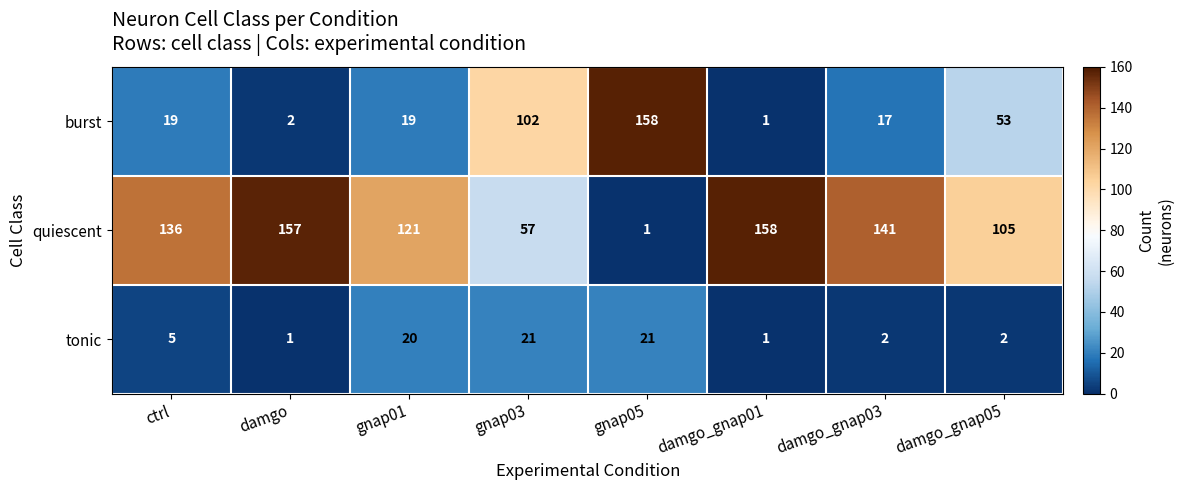

How many categories are shown in the chart?

8